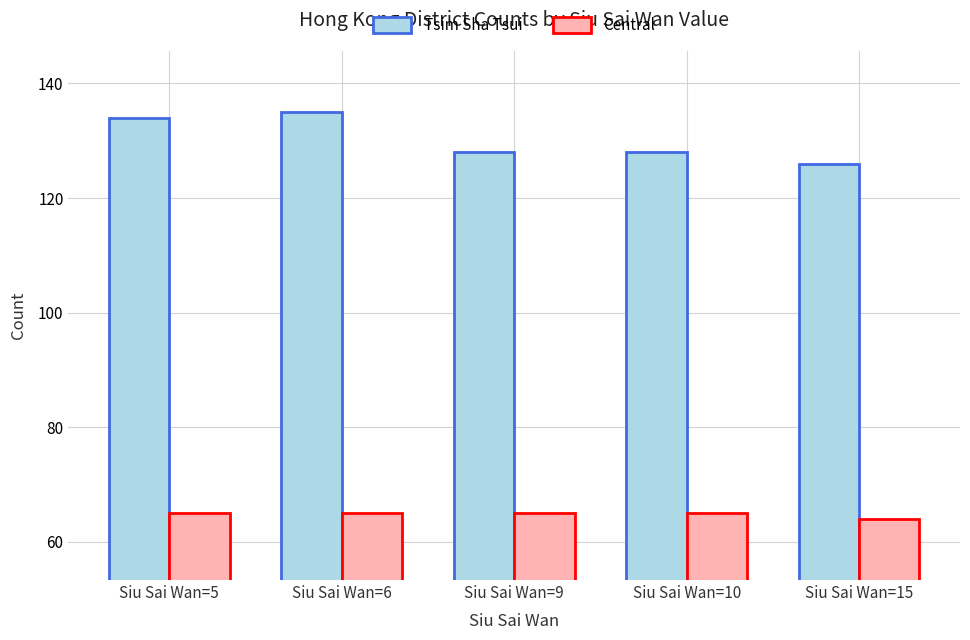

What is the difference between the Central values at Siu Sai Wan=15 and Siu Sai Wan=5?

1